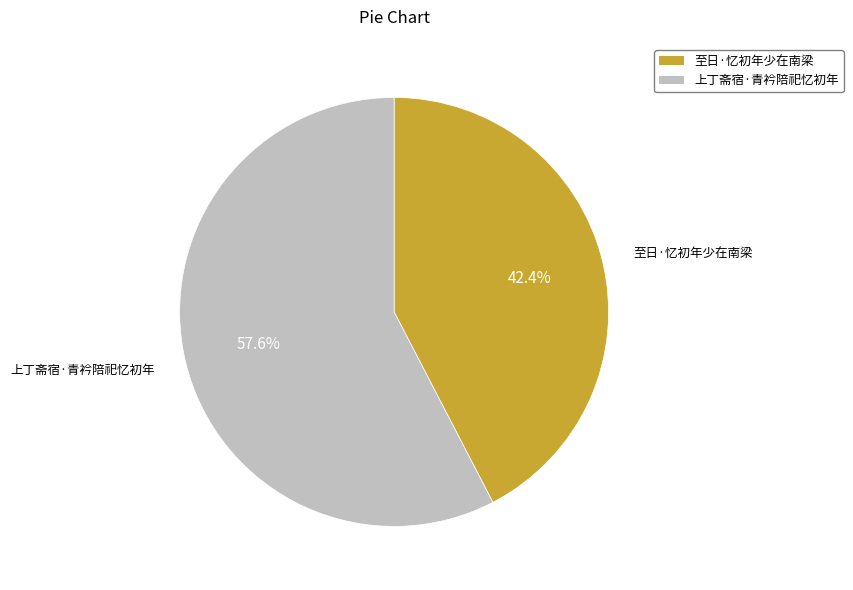

True or false: 至日·忆初年少在南梁 accounts for 42% of the total.

True